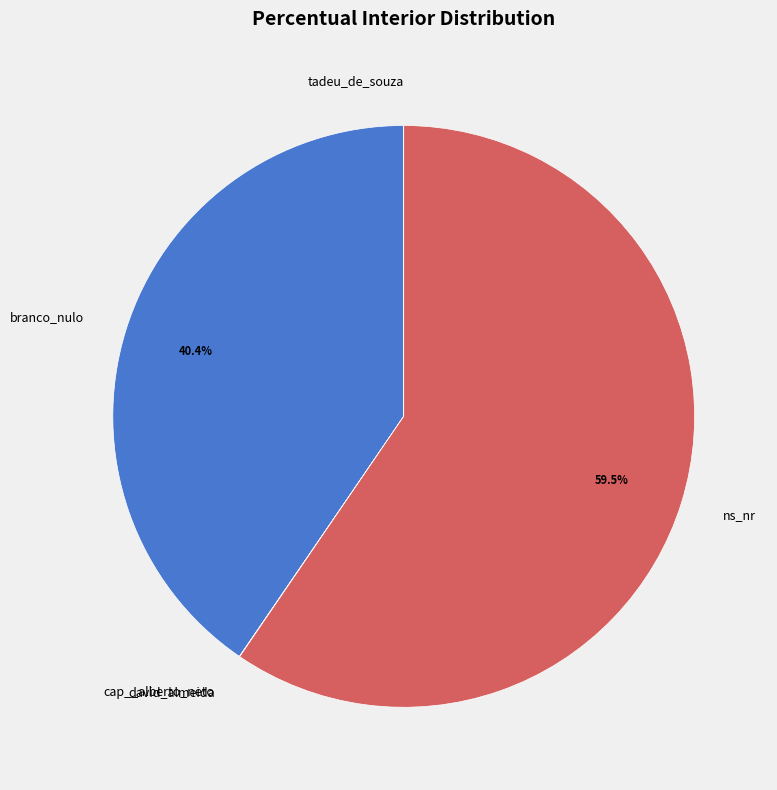

What percentage do ns_nr and branco_nulo together represent?

100.0%